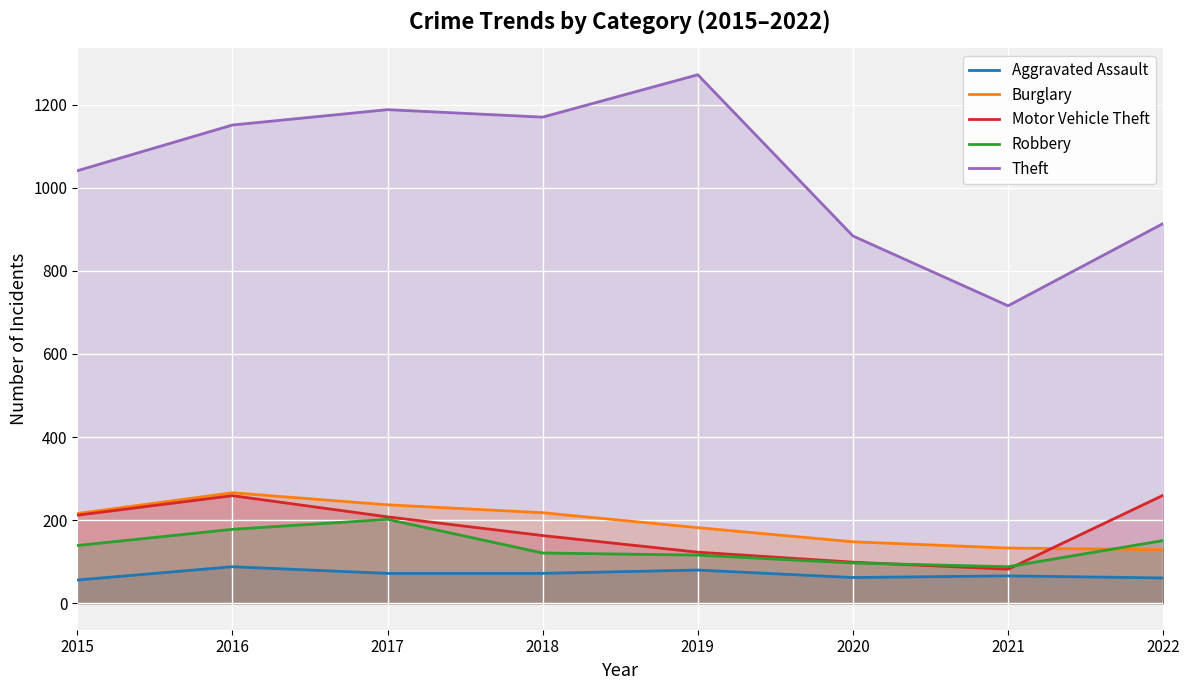

What is the maximum value shown in the chart?

1272